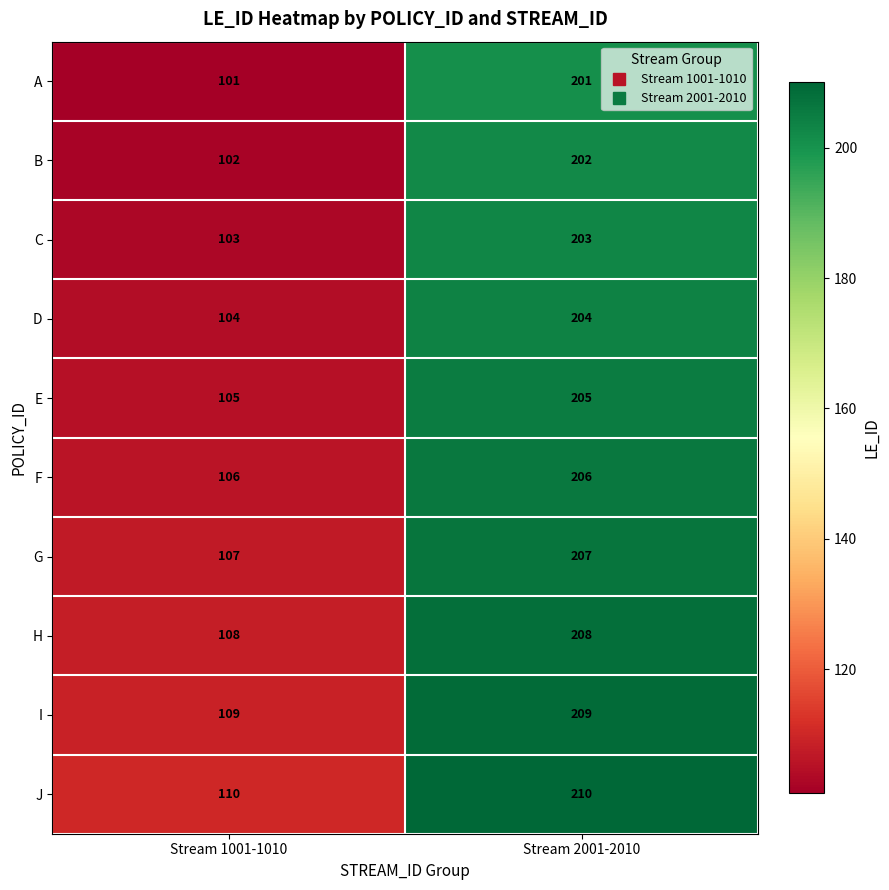

What is the spread (max minus min) of values at Stream 1001-1010?

9